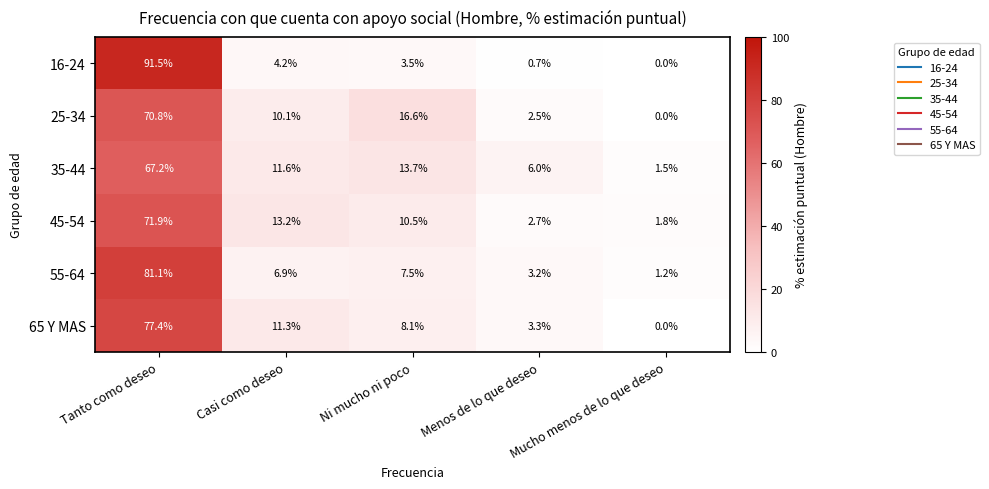

At which label does 16-24 reach its minimum?

Mucho menos de lo que deseo